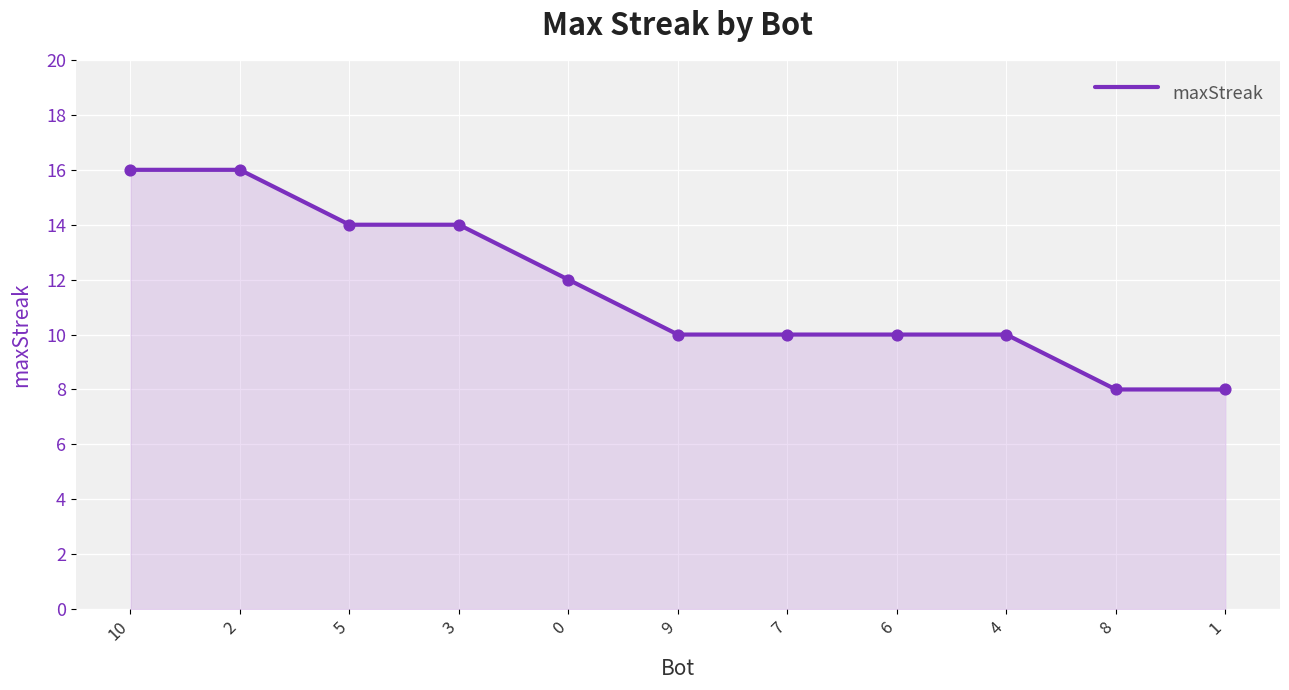

Between 5 and 1, which is larger?

5